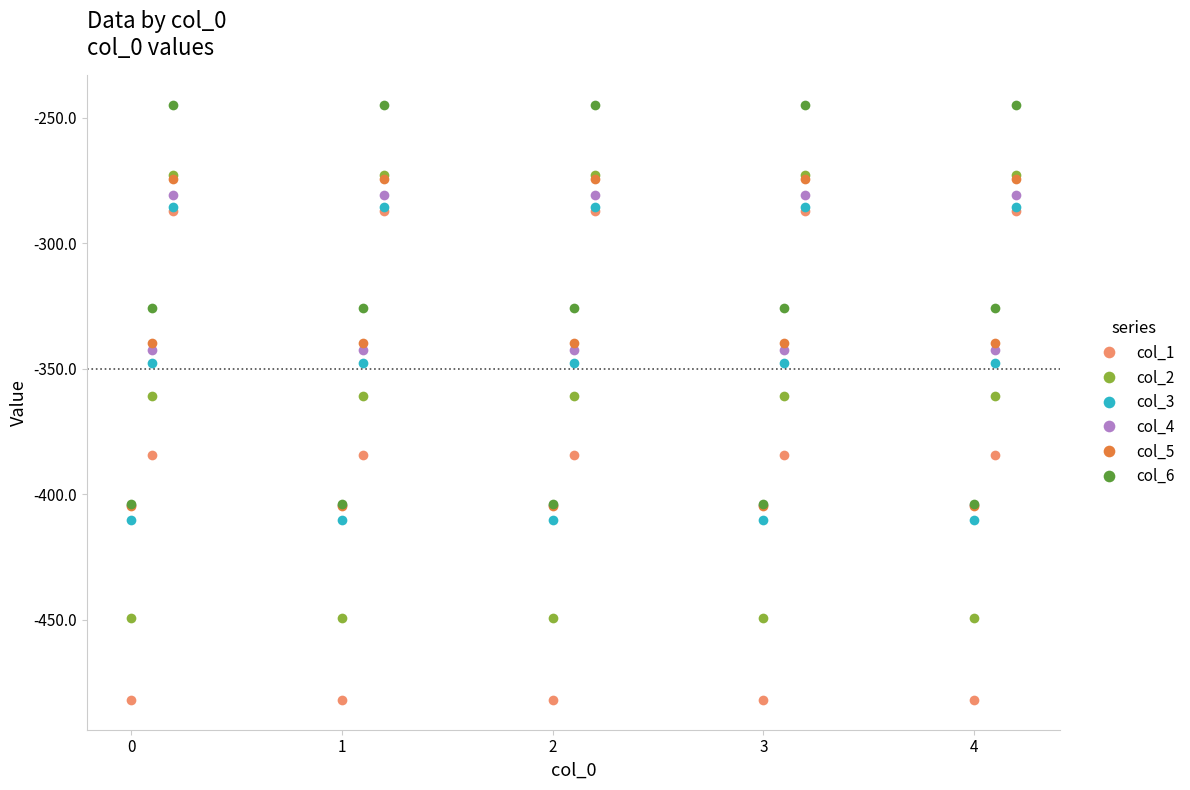

True or false: col_2 and col_1 cross at least once.

False